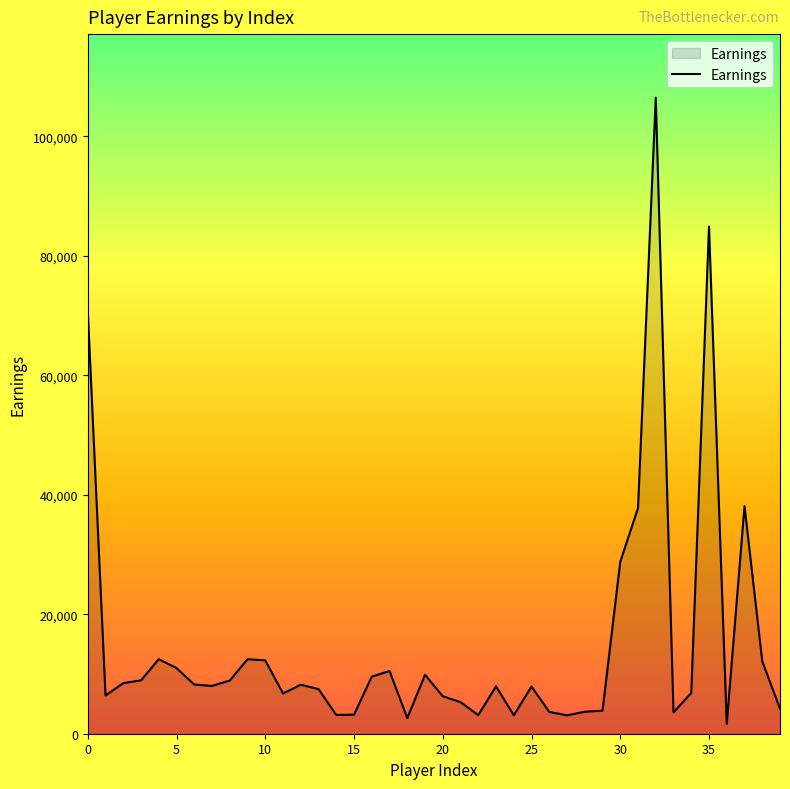

What is the difference between the maximum and minimum values?

104829